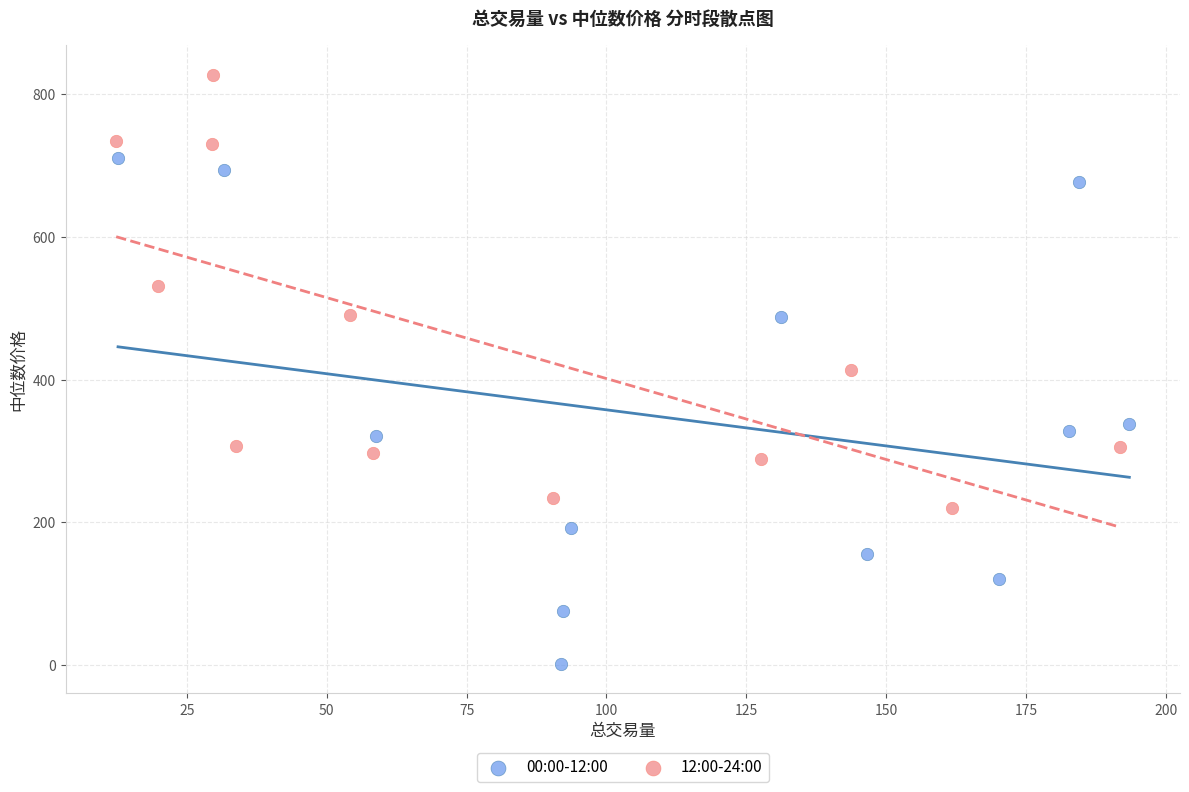

Which series contains the highest Y value?

12:00-24:00